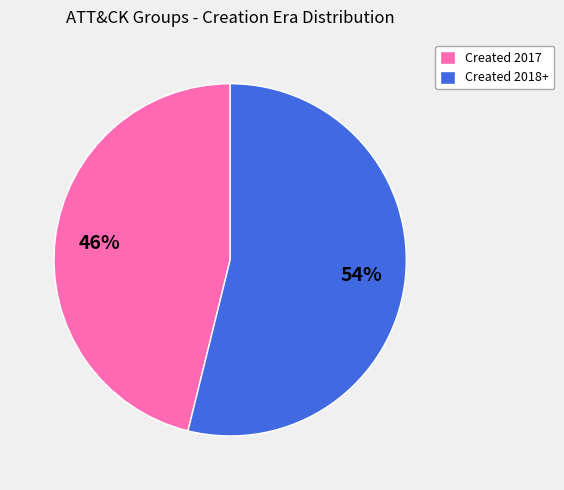

What percentage is the Created 2017 slice, to the nearest percent?

46%